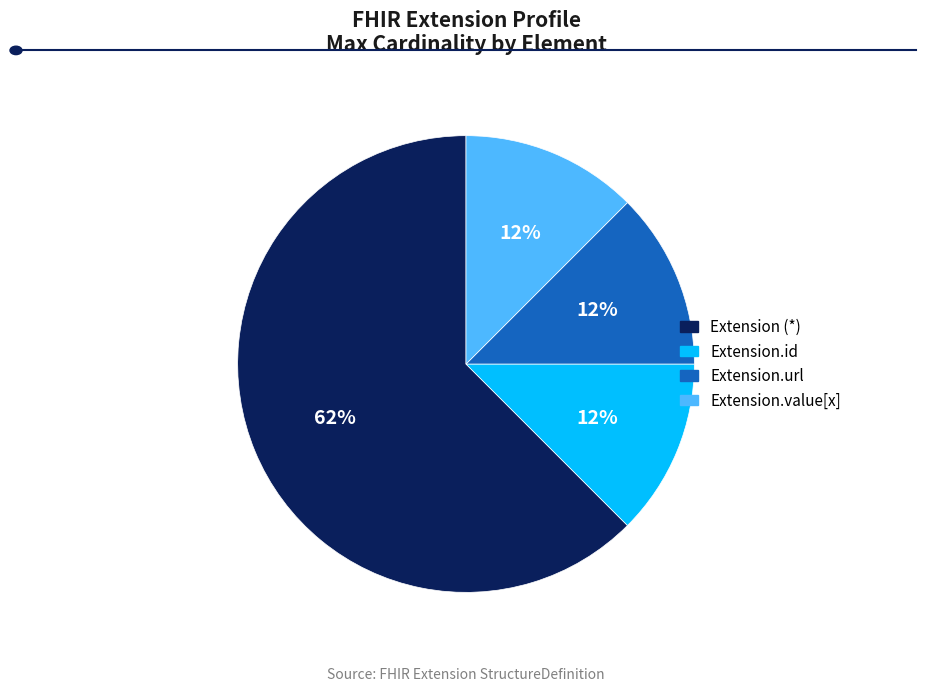

How many segments does this pie chart have?

4